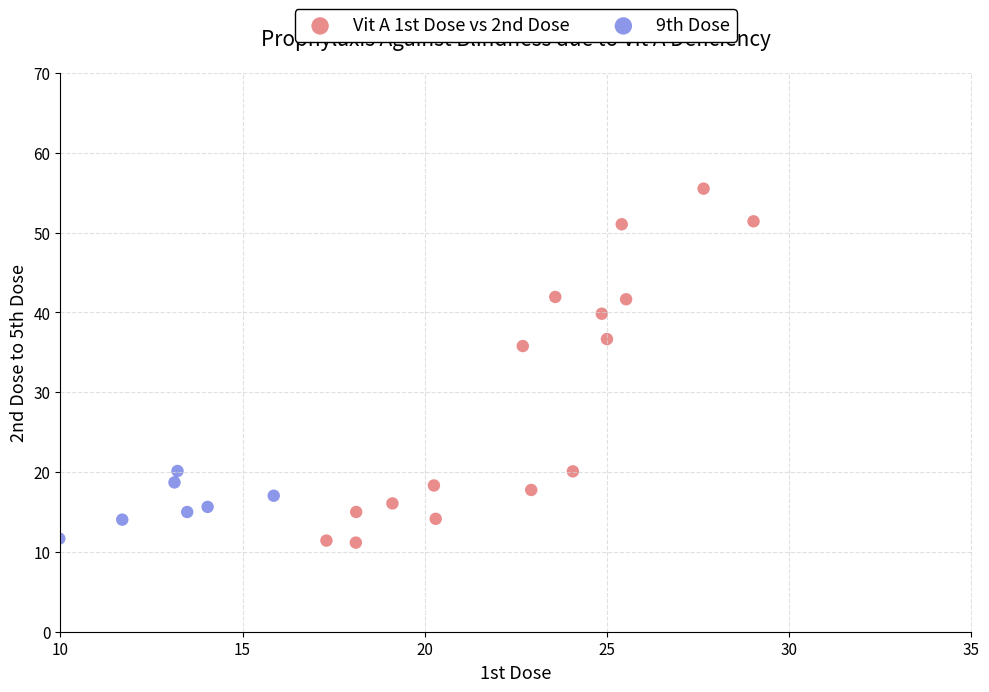

Which series has the widest spread of Y values?

Vit A 1st Dose vs 2nd Dose